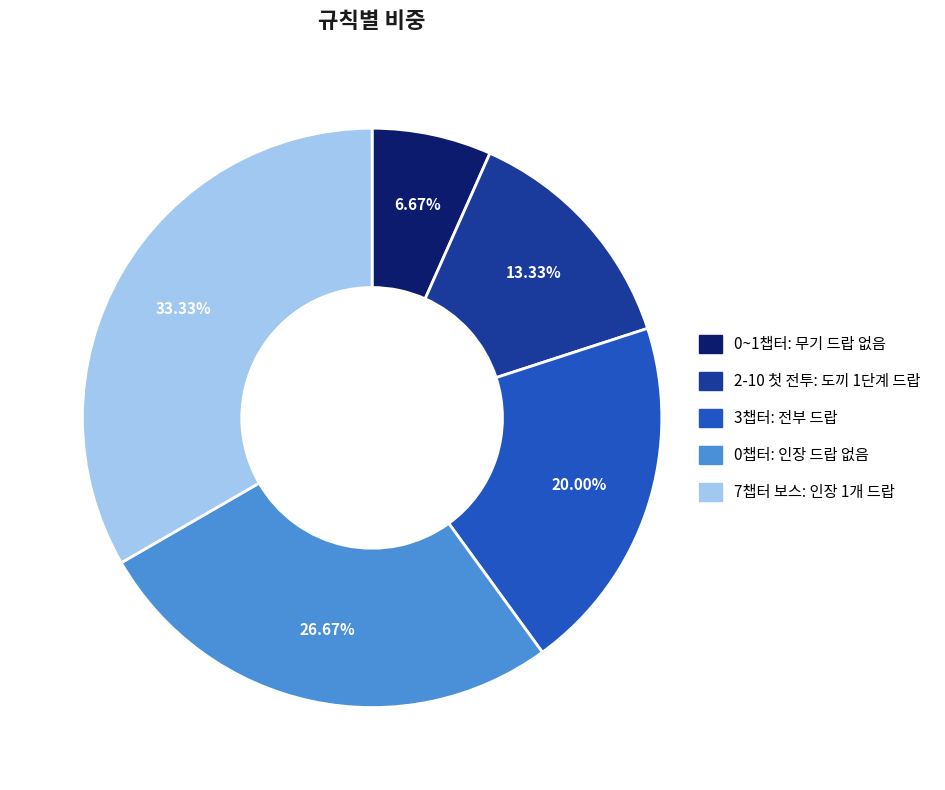

How many segments does this pie chart have?

5